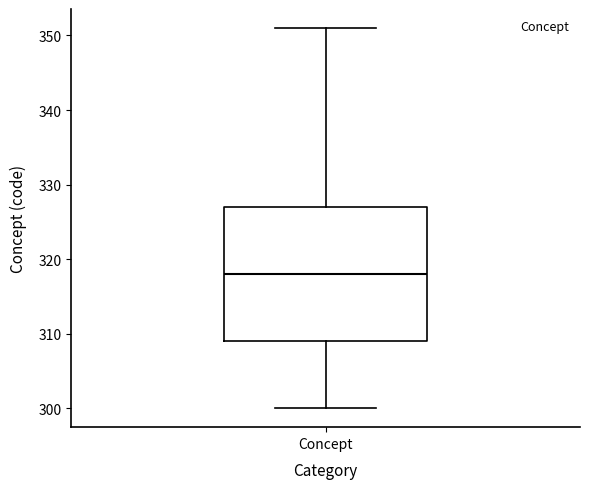

Where is the lower edge of the box for Concept on the y-axis? The values are not printed on the chart, so give them approximately, as read against the axis.

309